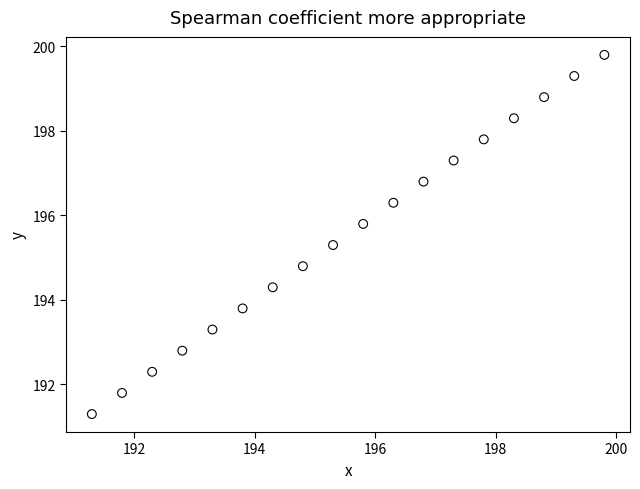

What is the range of Y values (max minus min)?

8.5